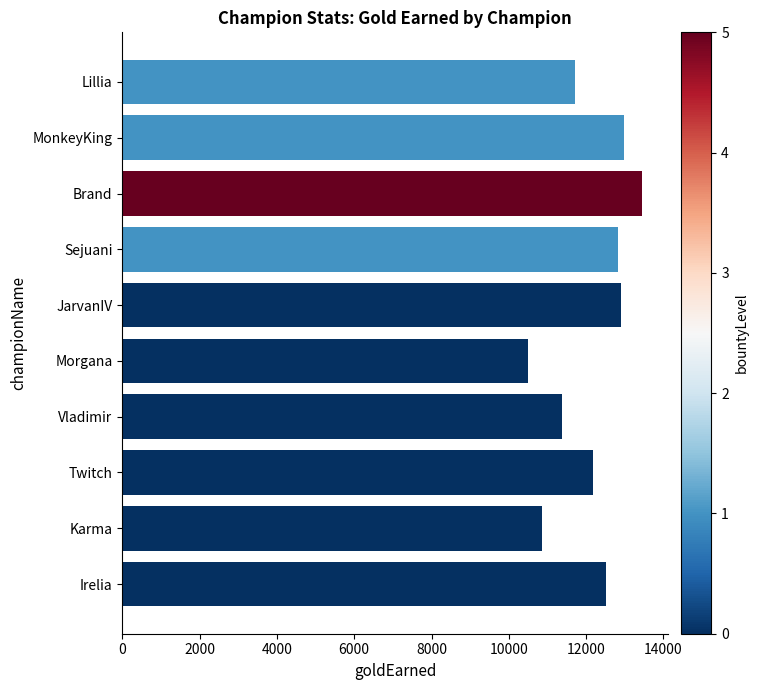

What is the sum of all values?

121305